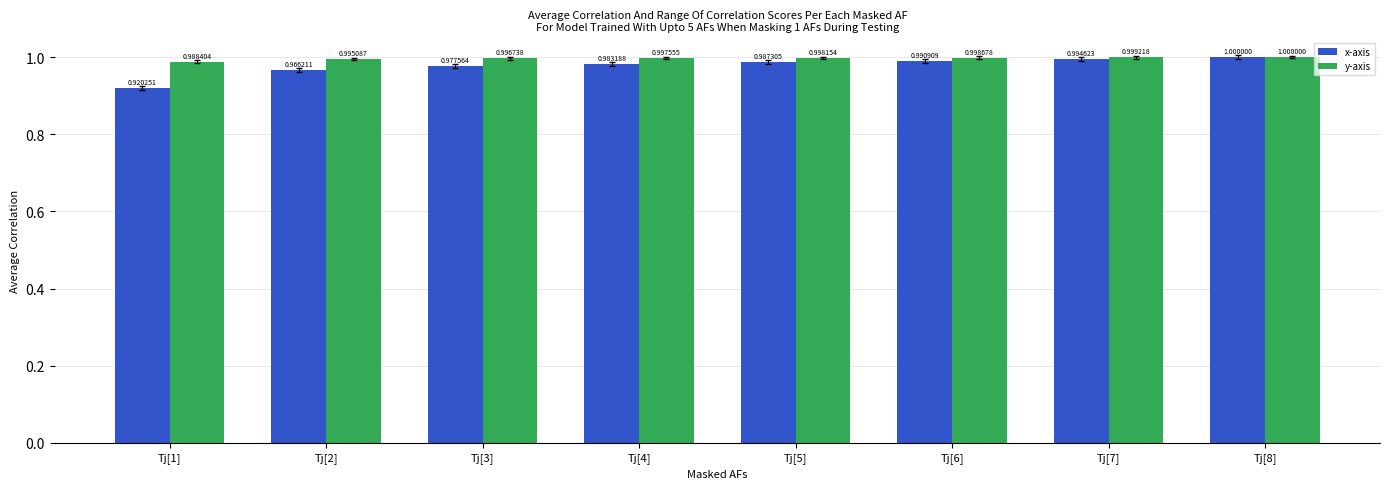

How many groups of bars are there?

8